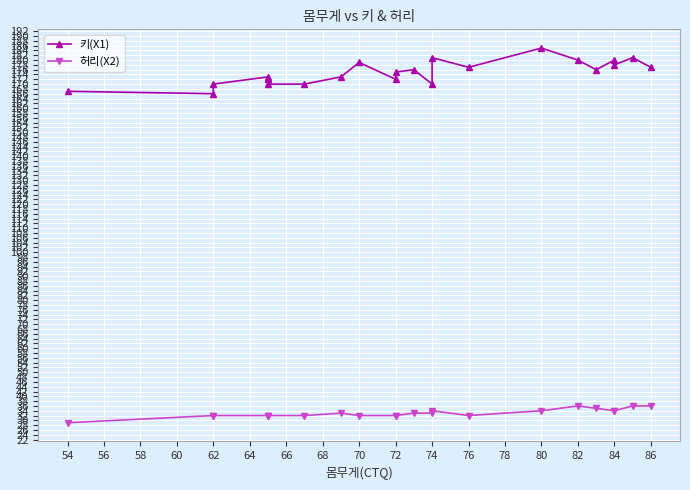

How many lines are shown in the chart?

2